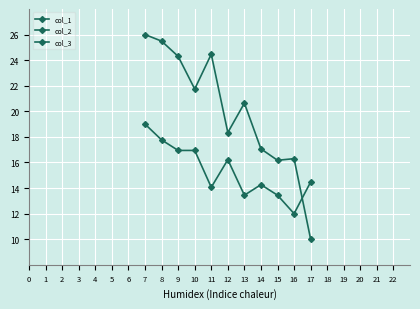

What is the value of the col_2 point at the 5th from the left?

14.1